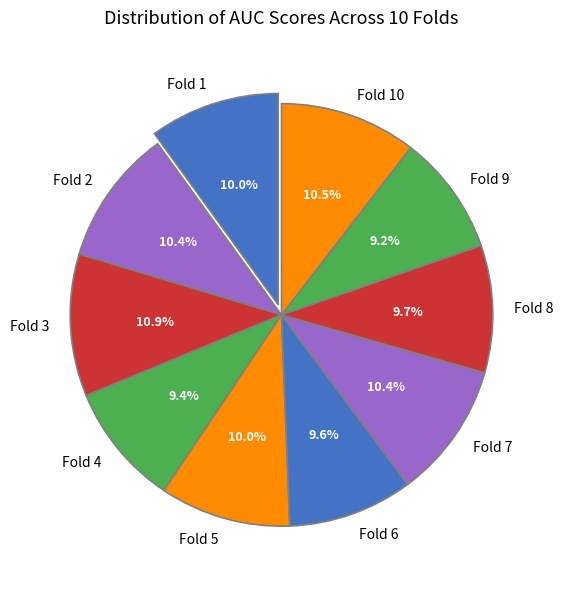

What is the total percentage of Fold 9 and Fold 3?

20.1%